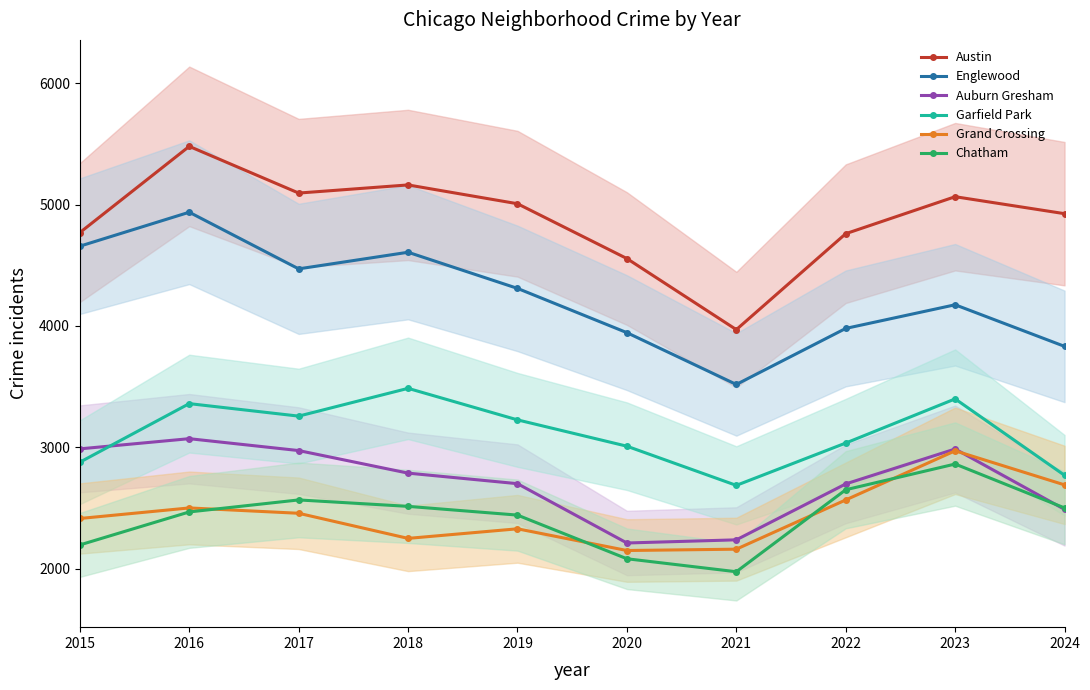

At how many categories does at least one series exceed 4744?

8